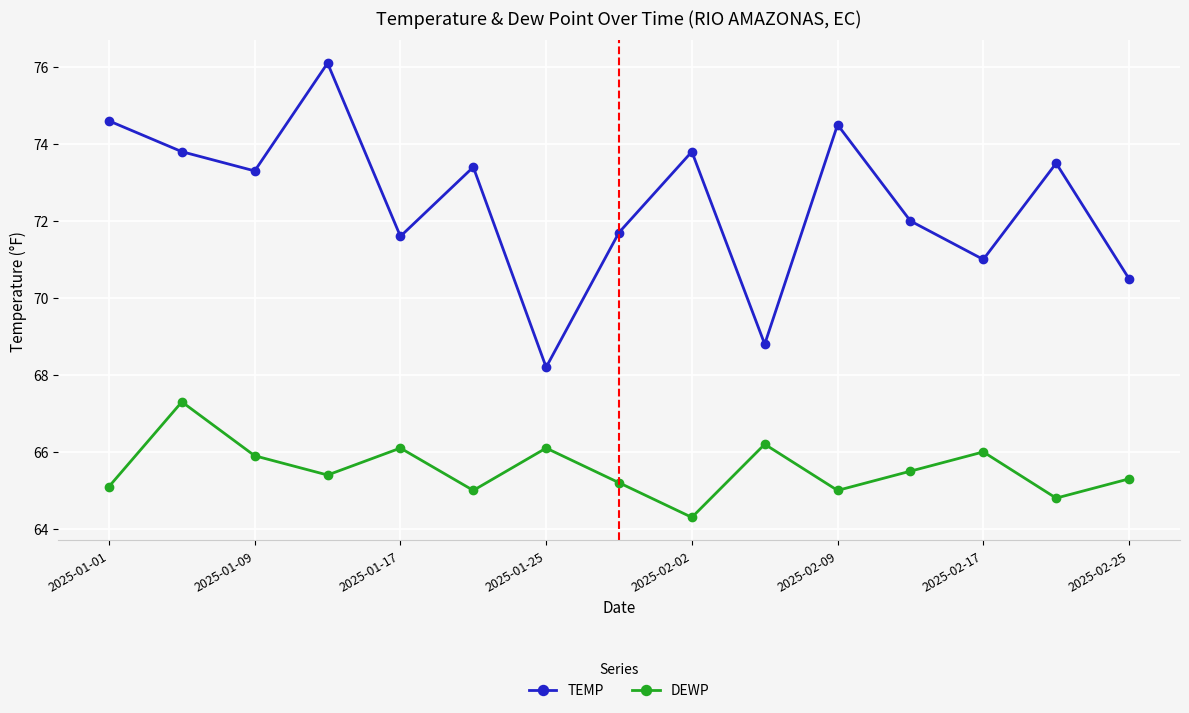

What is the difference between the second highest and minimum values in the TEMP series?

6.4